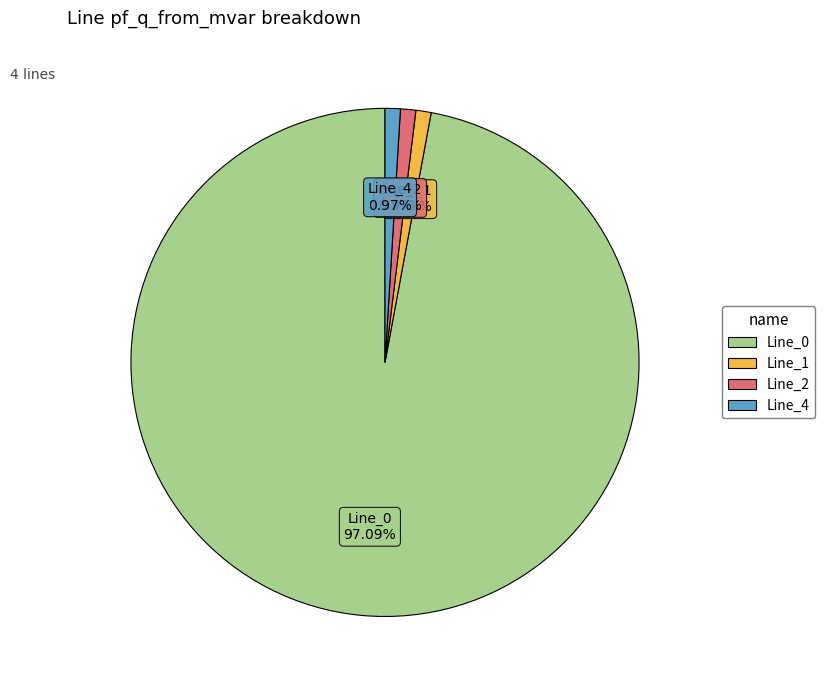

Does Line_4 represent more than half of the total?

No